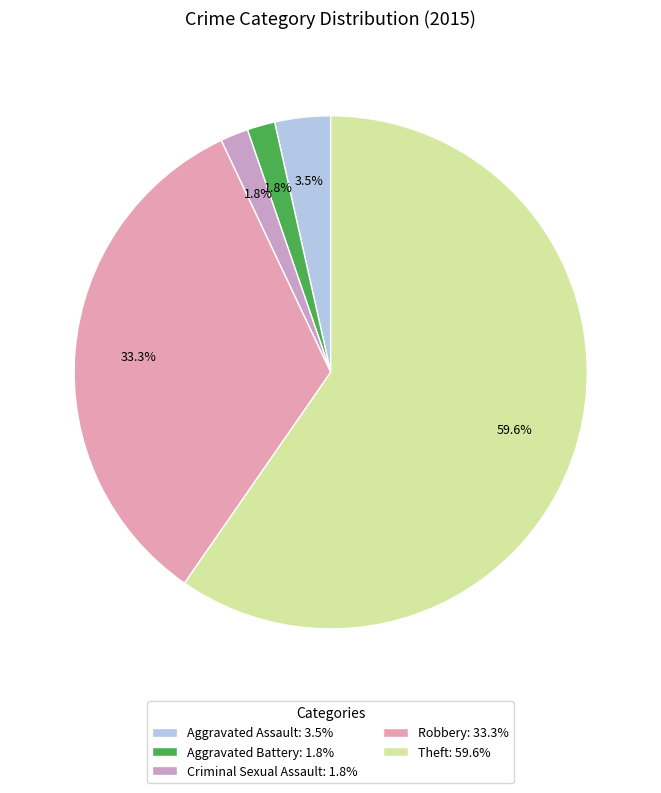

To the nearest percent, what percentage of the pie is Criminal Sexual Assault?

2%